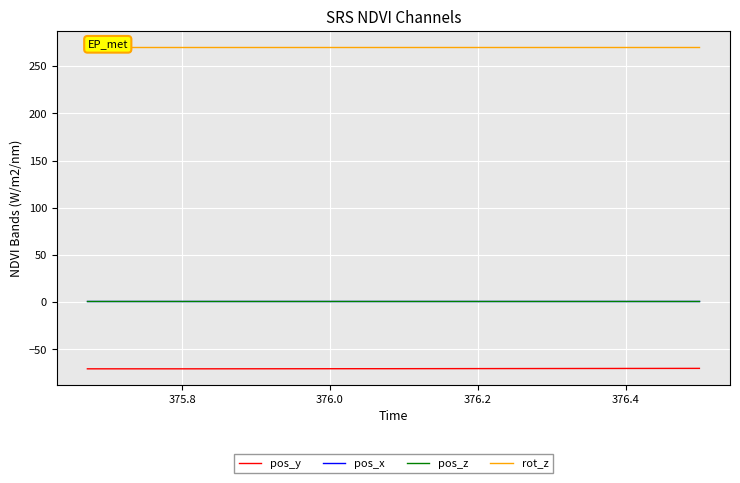

What are all the series names shown in the legend?

pos_y, pos_x, pos_z, rot_z